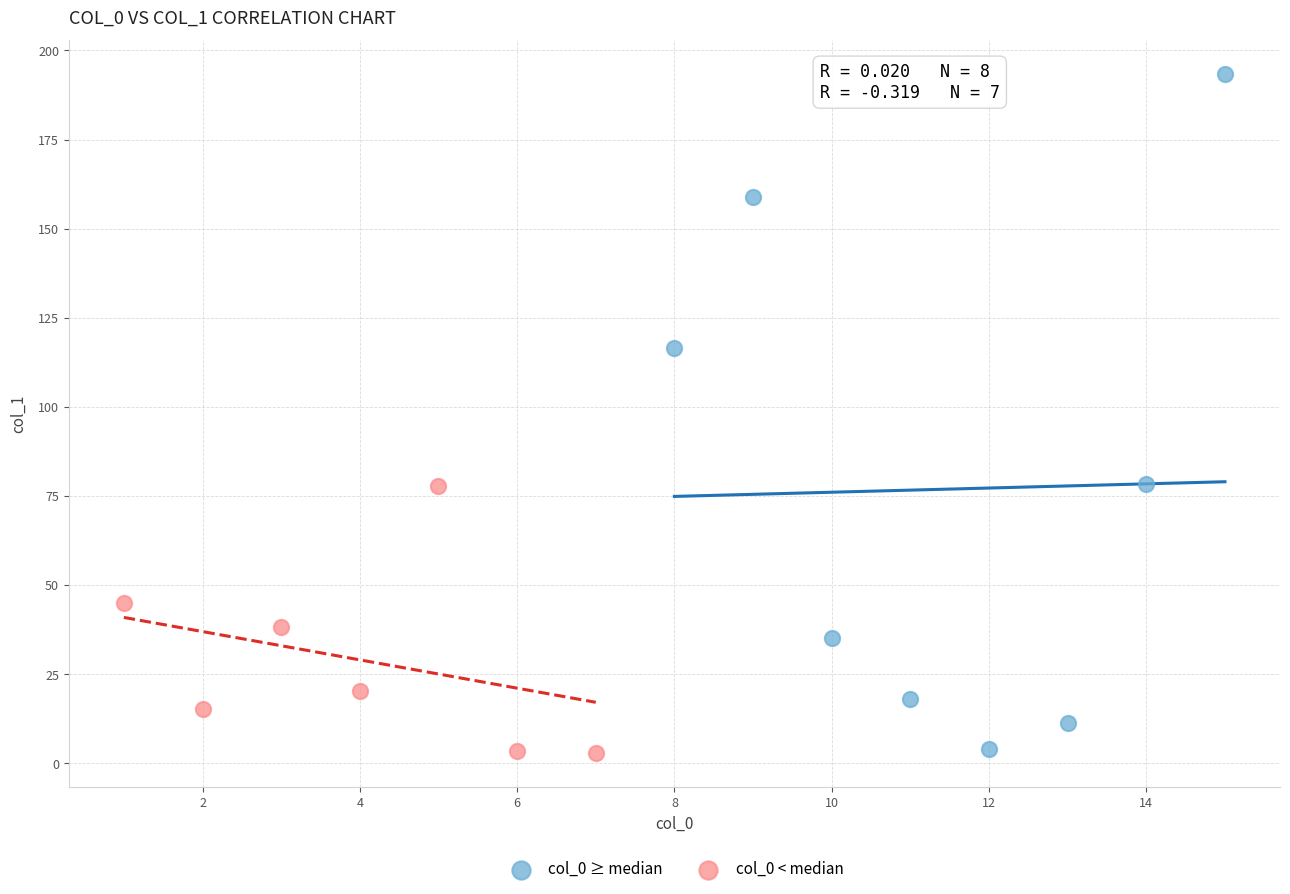

Which series has the widest spread of Y values?

col_0 ≥ median